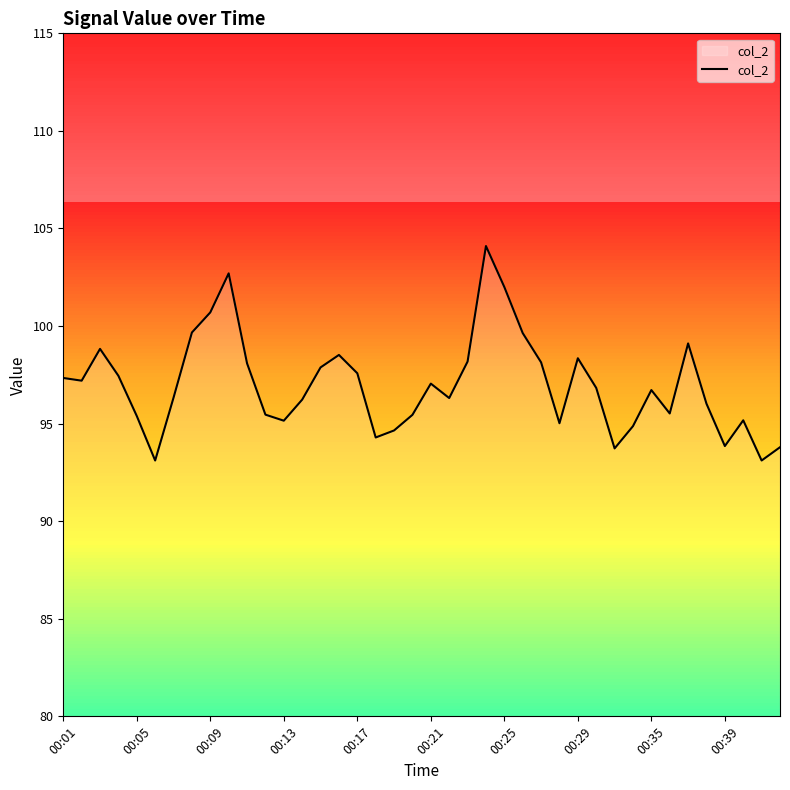

What is the greatest value displayed?

104.1